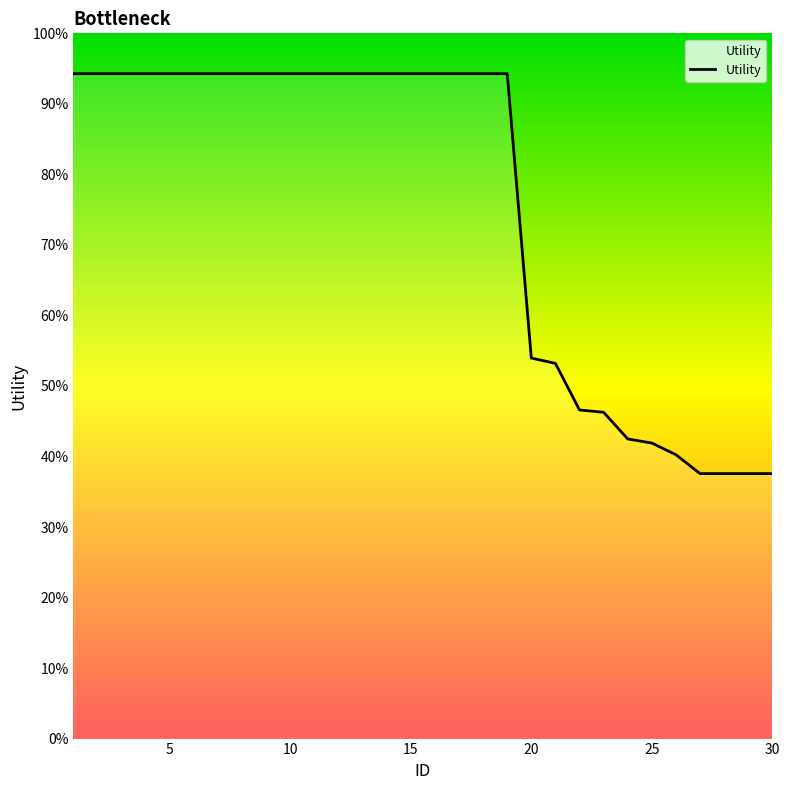

Is this an area chart (filled region under the line)?

Yes